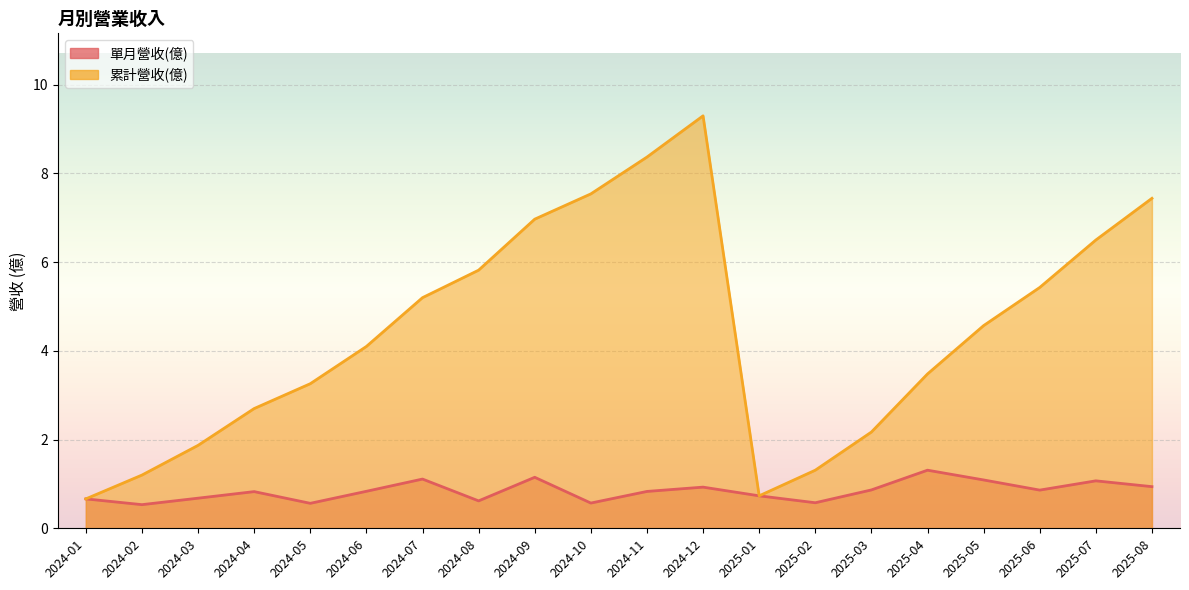

True or false: 累計營收(億) and 單月營收(億) cross at least once.

False